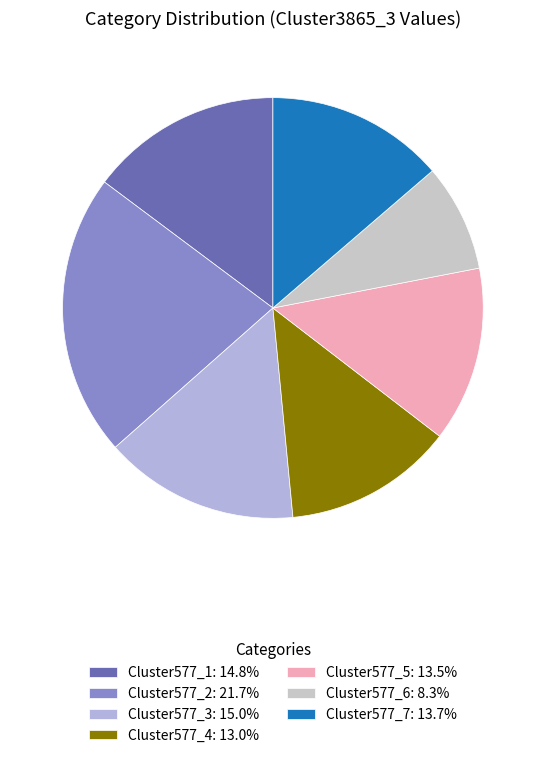

What is the total percentage of Cluster577_1 and Cluster577_6?

23.0%